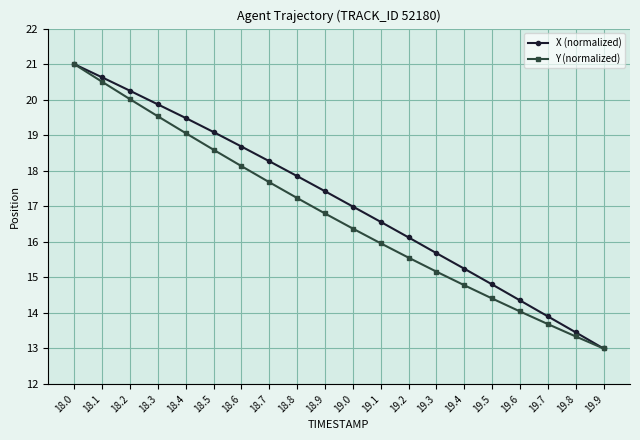

What is the lowest value of the Y (normalized) series?

13.0